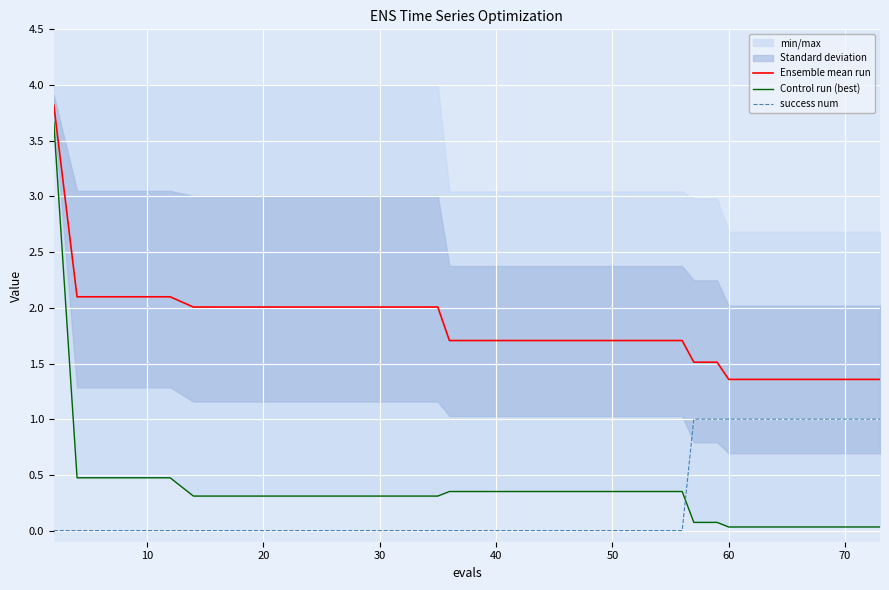

True or false: Ensemble mean run and success num intersect in this chart.

False